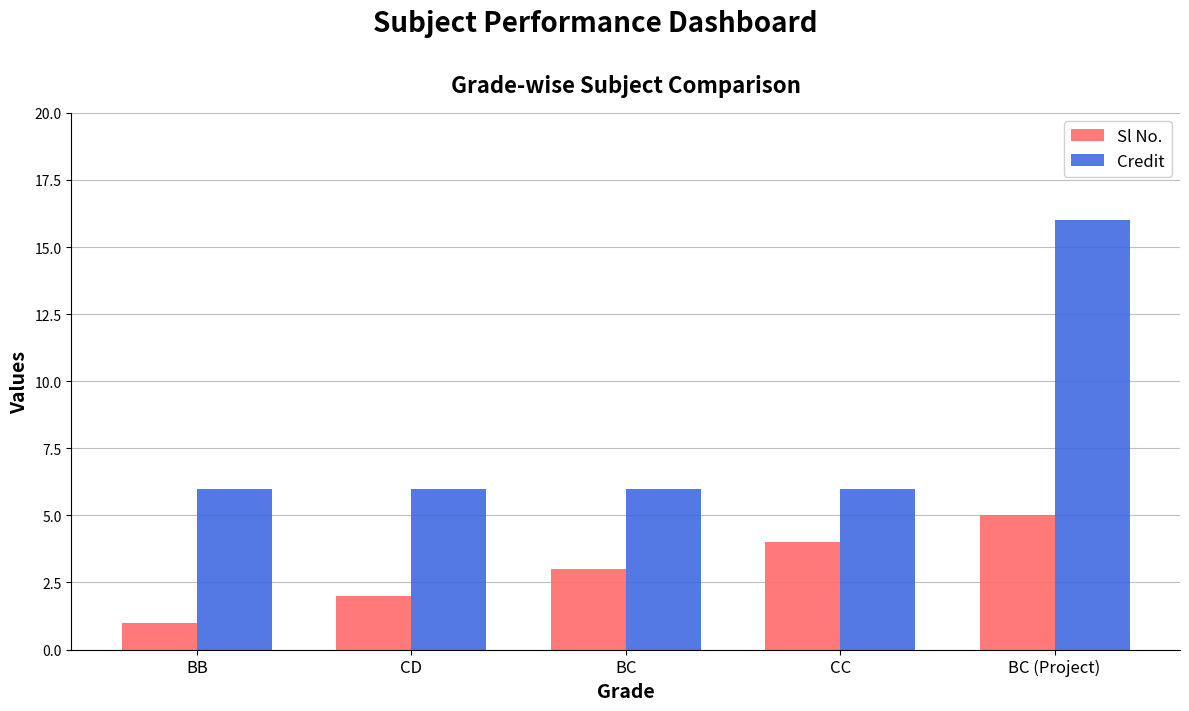

Reading left to right, transcribe all the data shown in this chart.

Sl No.: 1	2	3	4	5
Credit: 6	6	6	6	16